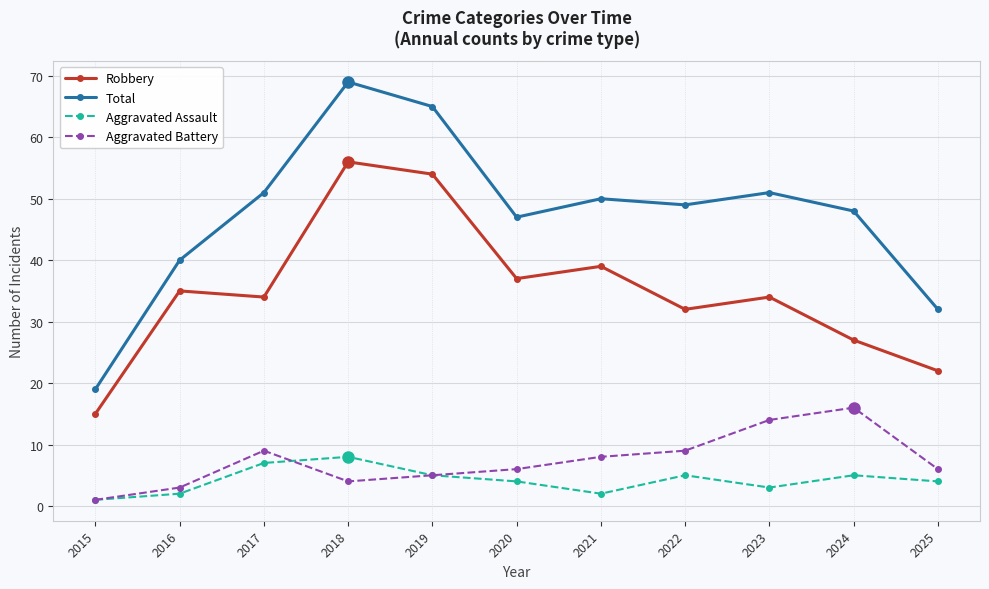

Reading left to right, extract all data points from this chart.

Robbery: 2015=15	2016=35	2017=34	2018=56	2019=54	2020=37	2021=39	2022=32	2023=34	2024=27	2025=22
Total: 2015=19	2016=40	2017=51	2018=69	2019=65	2020=47	2021=50	2022=49	2023=51	2024=48	2025=32
Aggravated Assault: 2015=1	2016=2	2017=7	2018=8	2019=5	2020=4	2021=2	2022=5	2023=3	2024=5	2025=4
Aggravated Battery: 2015=1	2016=3	2017=9	2018=4	2019=5	2020=6	2021=8	2022=9	2023=14	2024=16	2025=6